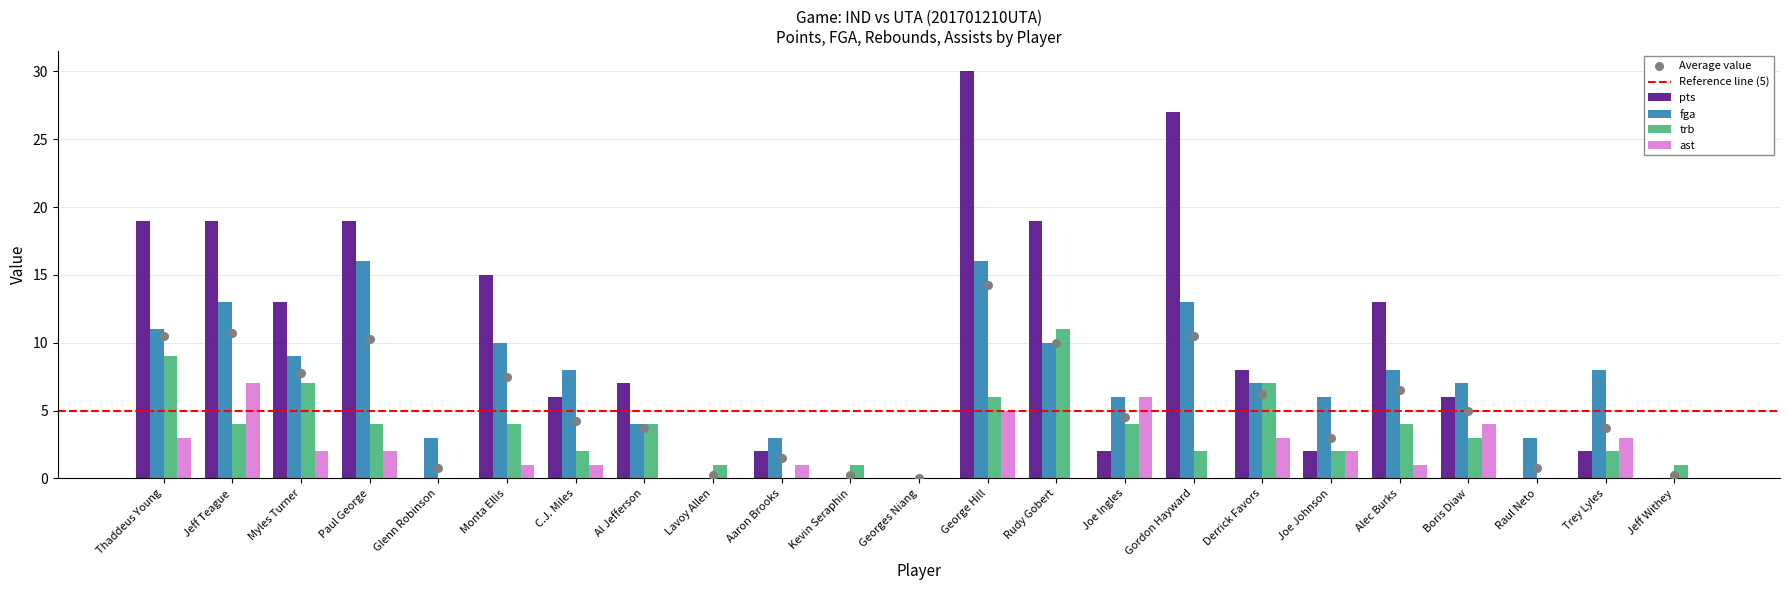

Which series has the largest Y range (max minus min)?

pts